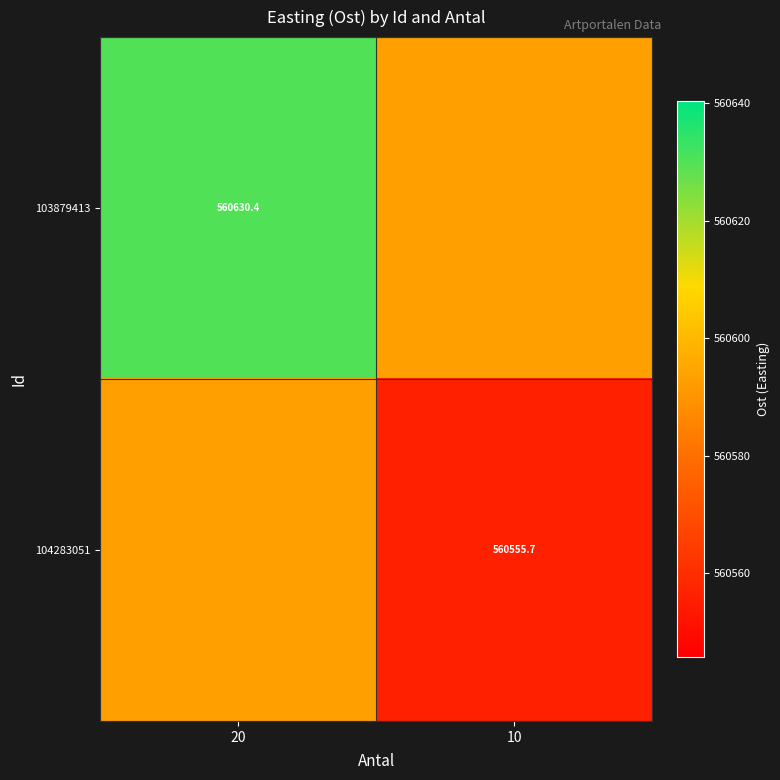

At which label is 103879413 closest to 560611?

10